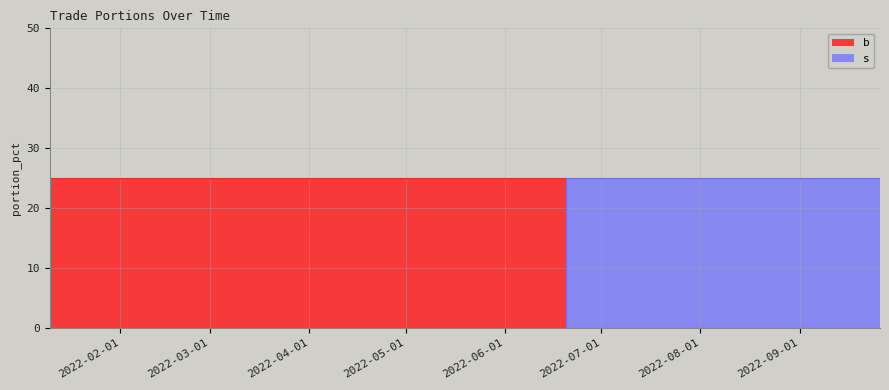

The value of s at 2022-09-26 is 25. True or false?

True